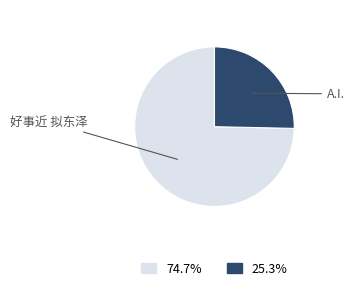

Is there a majority slice in this chart?

Yes